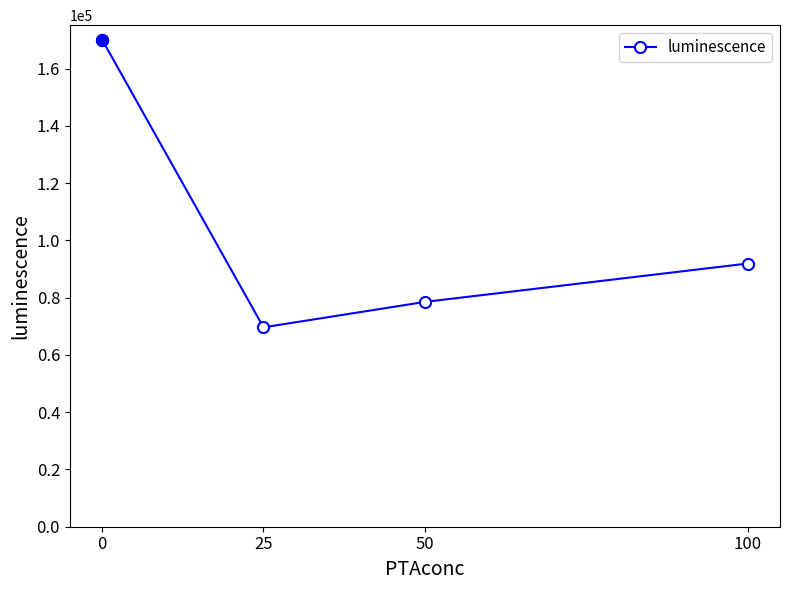

List the labels in order of value, smallest first.

25, 50, 100, 0